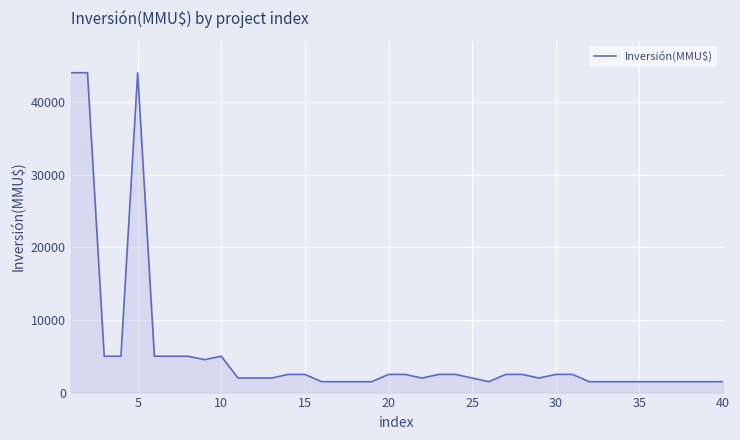

What is the greatest value displayed?

44000